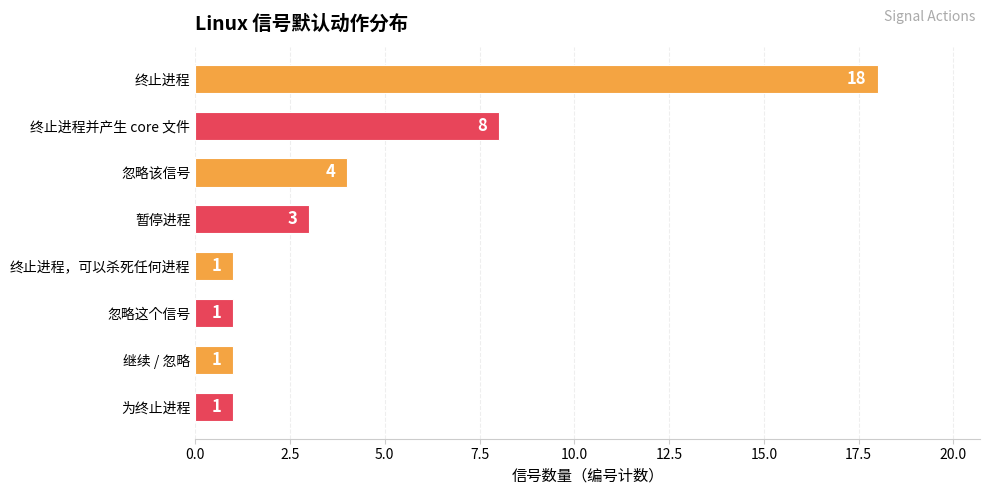

What is the value of the 5th bar from the top?

1